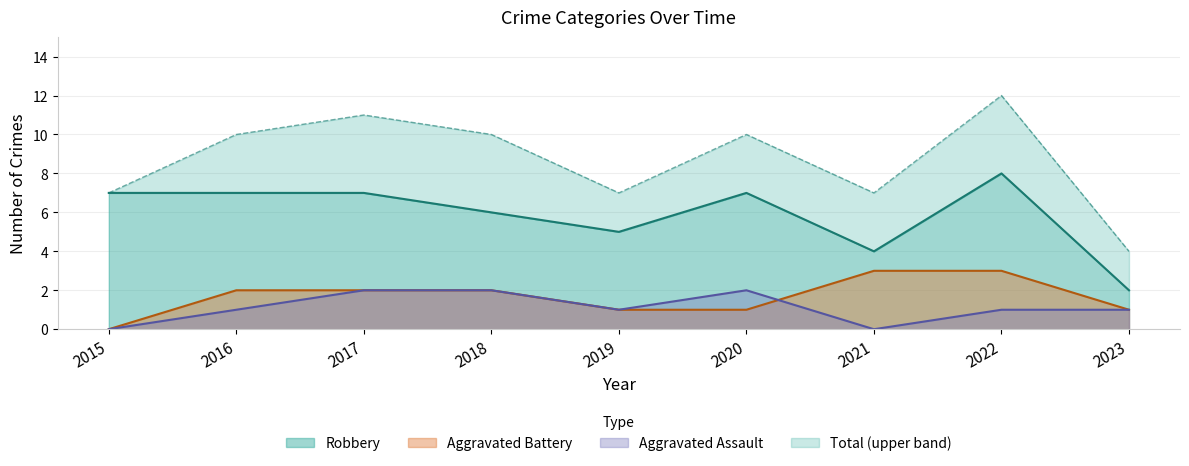

In Aggravated Assault, how many points are higher than both neighbors (excluding endpoints)?

1